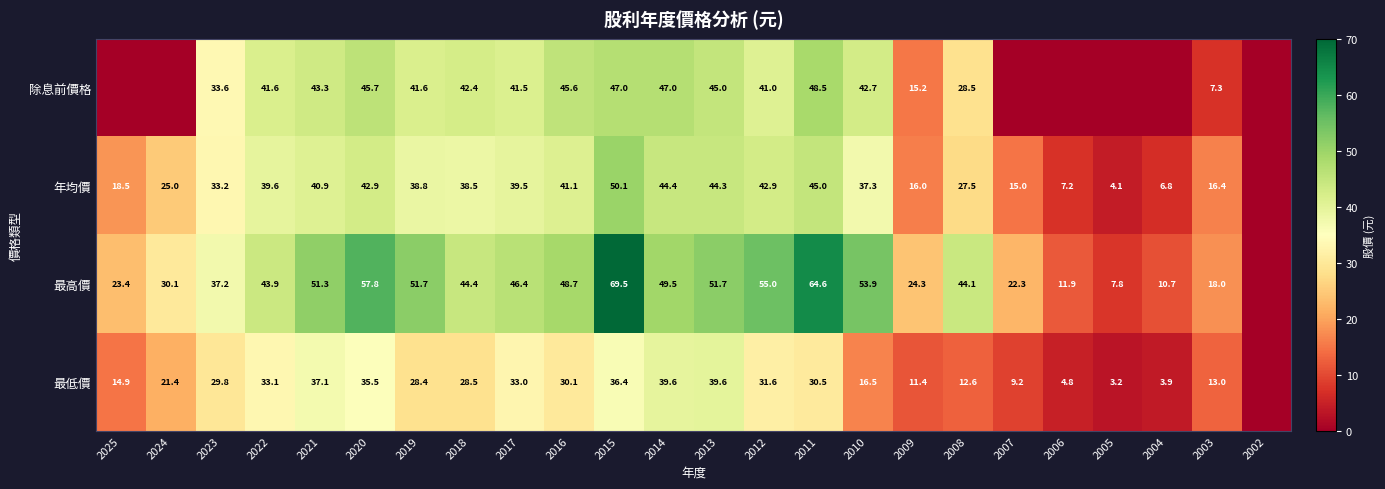

Which series changed the most between 2009 and 2008?

最高價